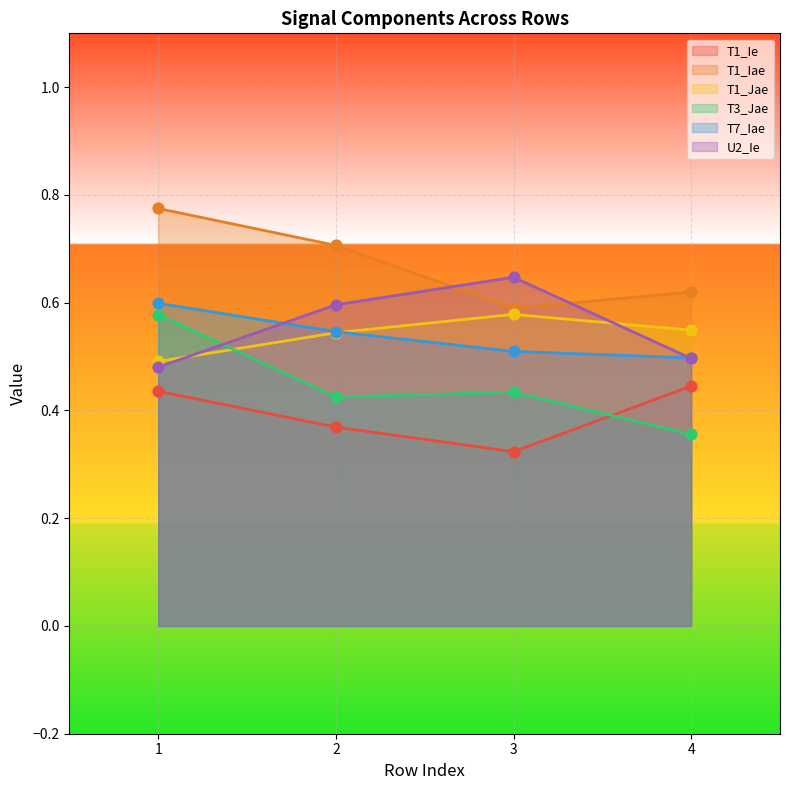

What are all the series names shown in the legend?

T1_Ie, T1_Iae, T1_Jae, T3_Jae, T7_Iae, U2_Ie